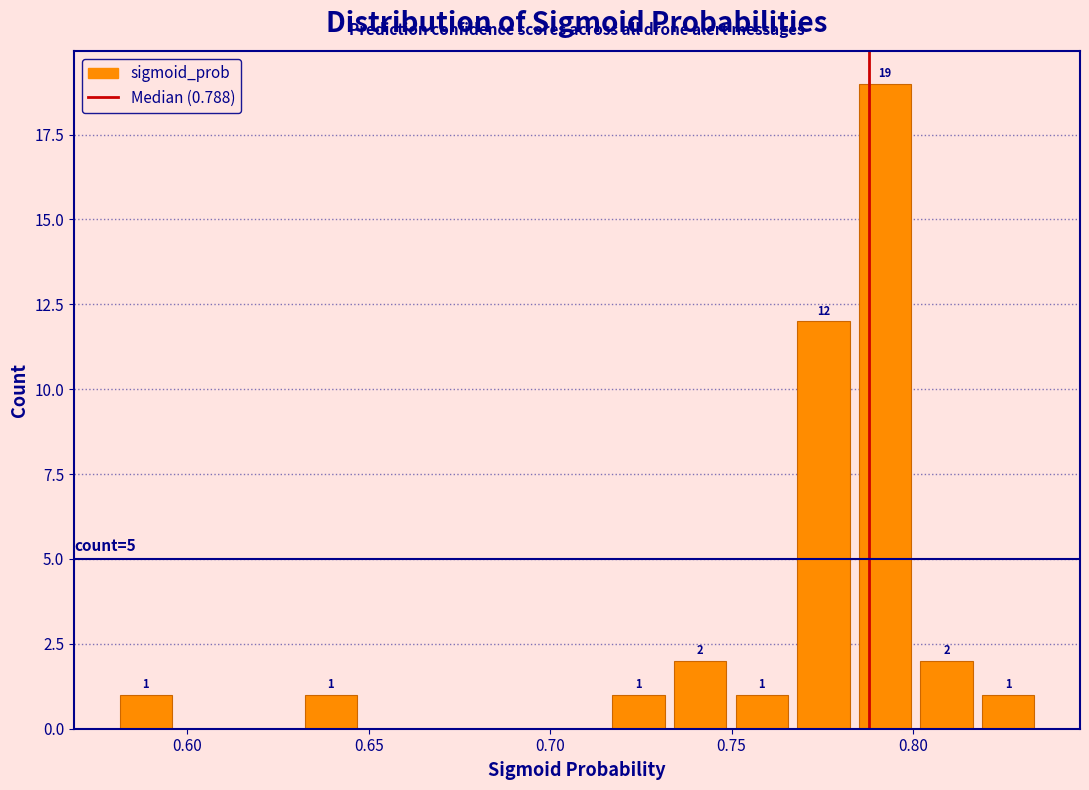

Around what value on the x-axis is the tallest bar? Give the approximate position of its centre, as read against the axis.

0.790